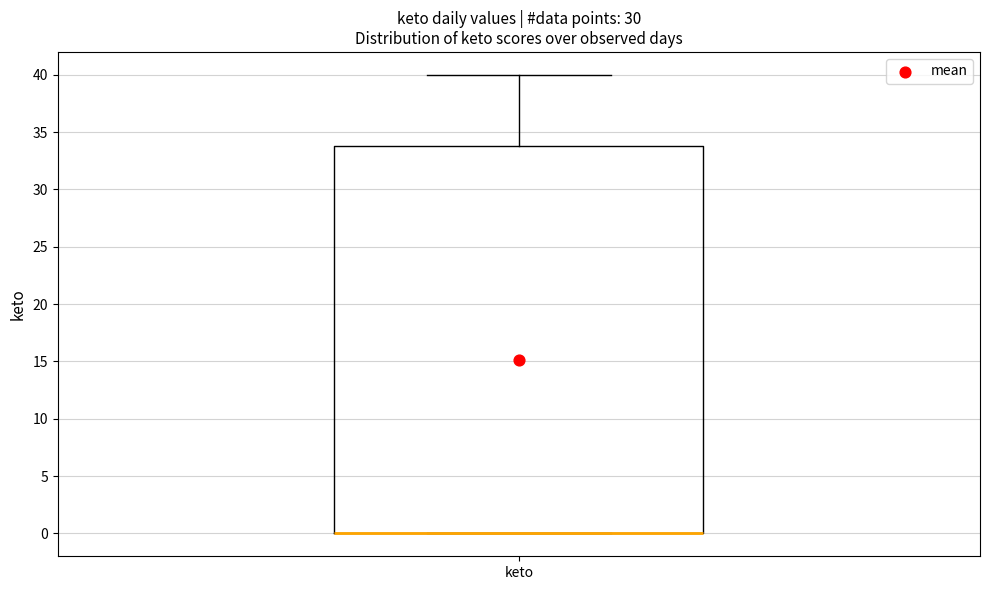

Transcribe this box plot: give where the median line is, the range the box spans, and where the two whiskers end, as read against the y-axis. The values are not printed on the chart, so give them approximately, as read against the axis.

median 0 (drawn on the box's lower edge), box 0 to 34, whiskers 0 to 40